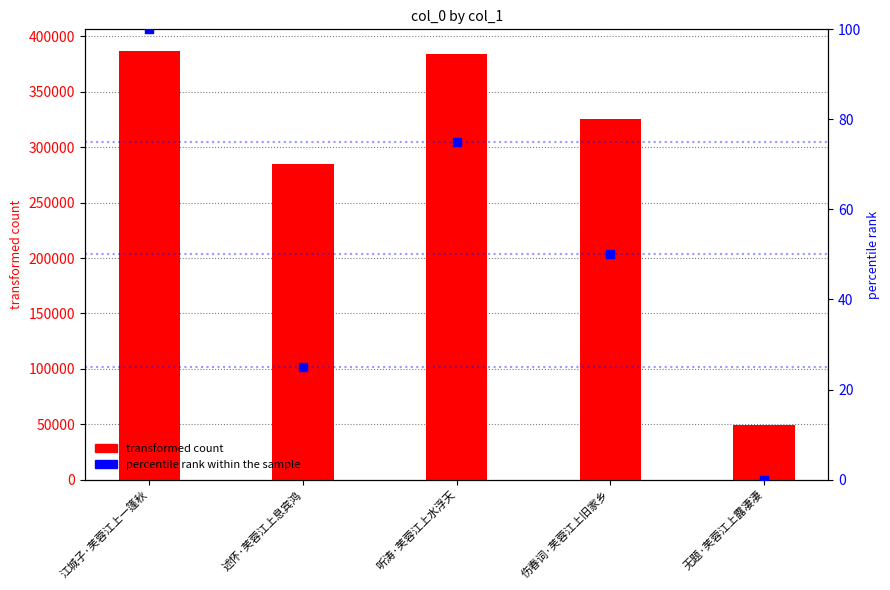

What is the total value across all series at 无题·芙蓉江上露凄凄?

49689